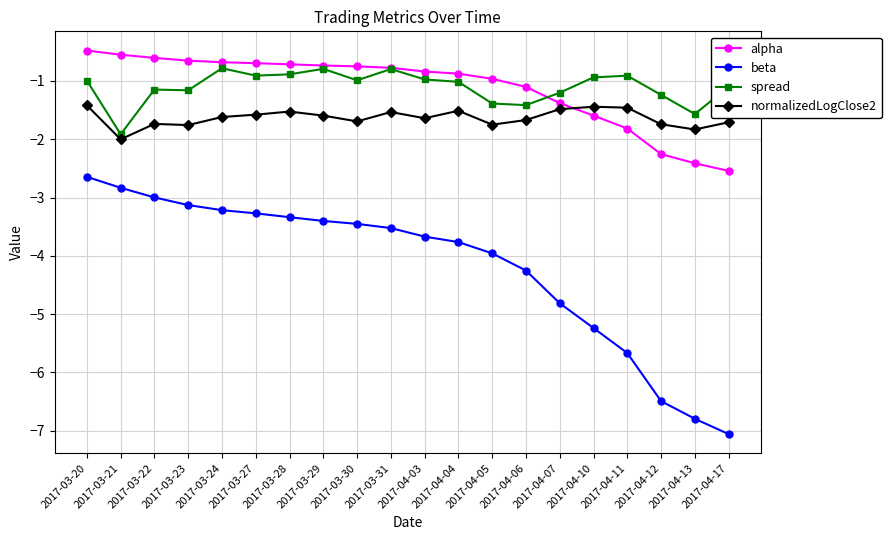

True or false: spread has more than 0 points higher than both neighbors.

True